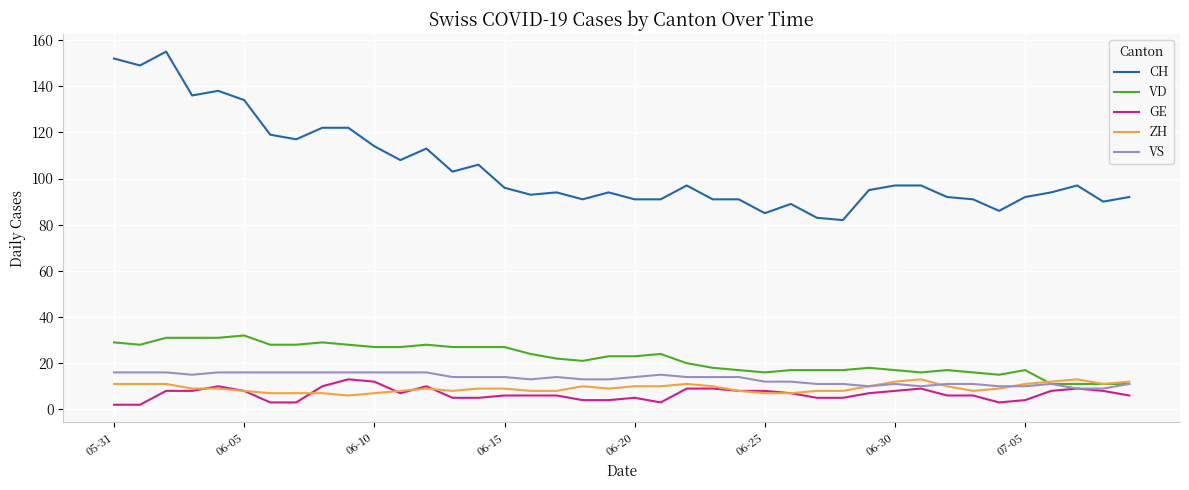

Which series has the largest total across all categories?

CH